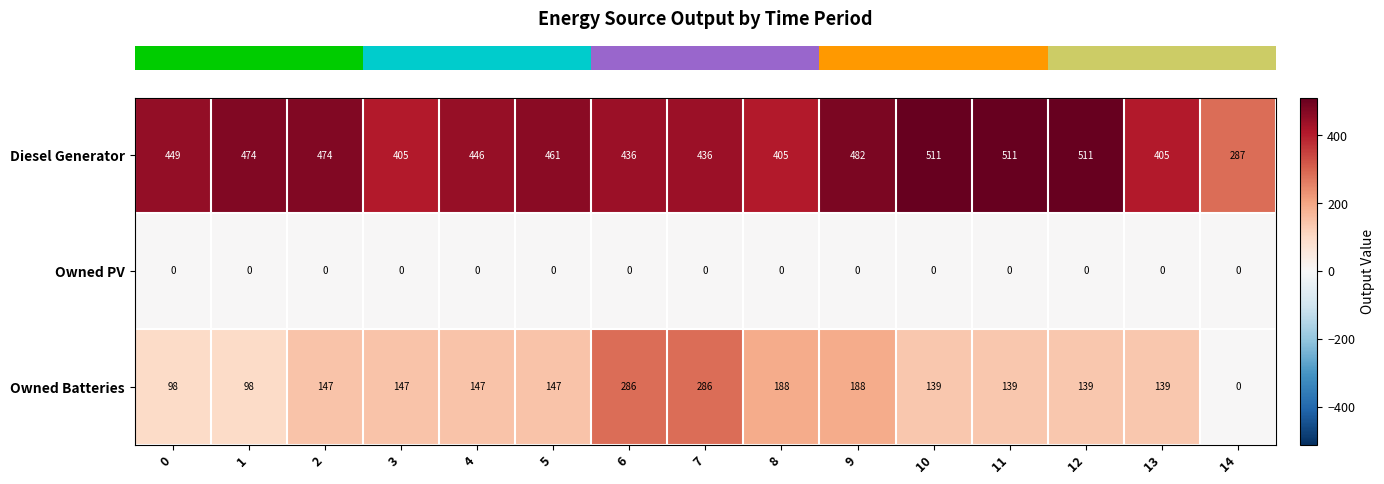

What is the total value across all series at 11?

650